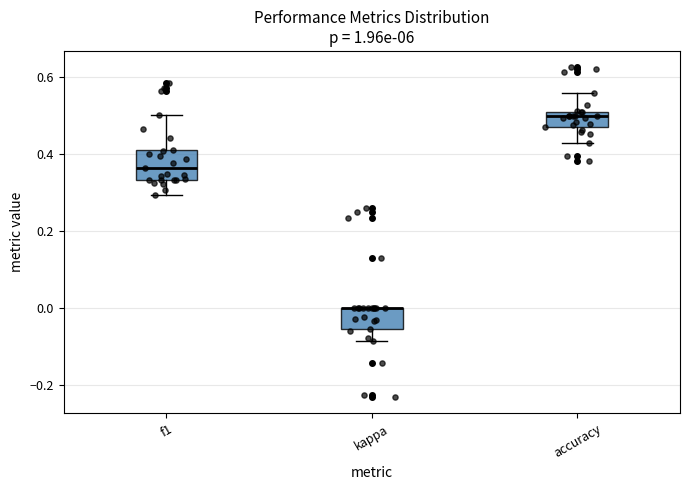

Reading left to right, transcribe this box plot: for each box, give where its median line is, the range the box spans, and where its two whiskers end, as read against the y-axis. The values are not printed on the chart, so give them approximately, as read against the axis.

f1: median 0.36, box 0.34 to 0.40, whiskers 0.30 to 0.50
kappa: median 0.00 (drawn on the box's upper edge), box -0.06 to 0.00, whiskers -0.08 to 0.00
accuracy: median 0.50, box 0.48 to 0.52, whiskers 0.42 to 0.56